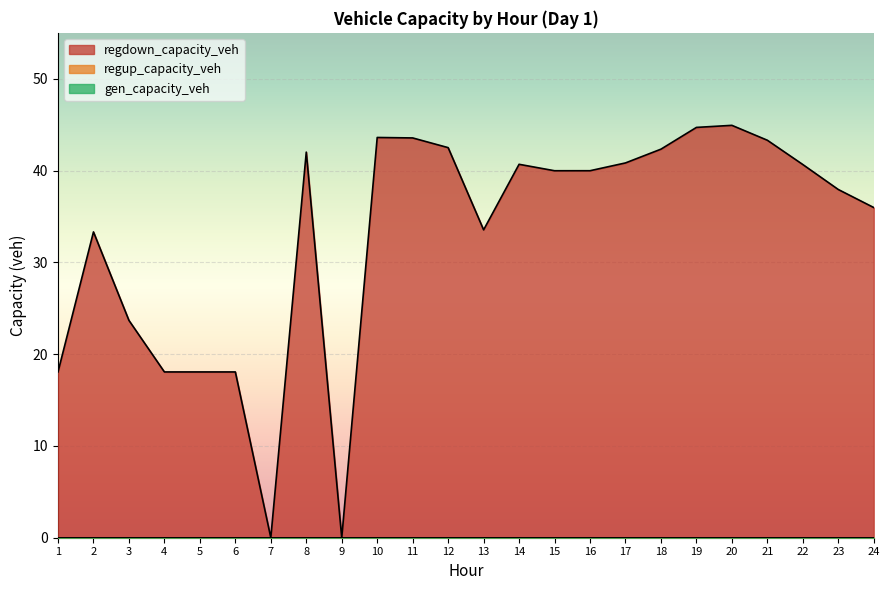

Which series changed the most between 12 and 22?

regdown_capacity_veh